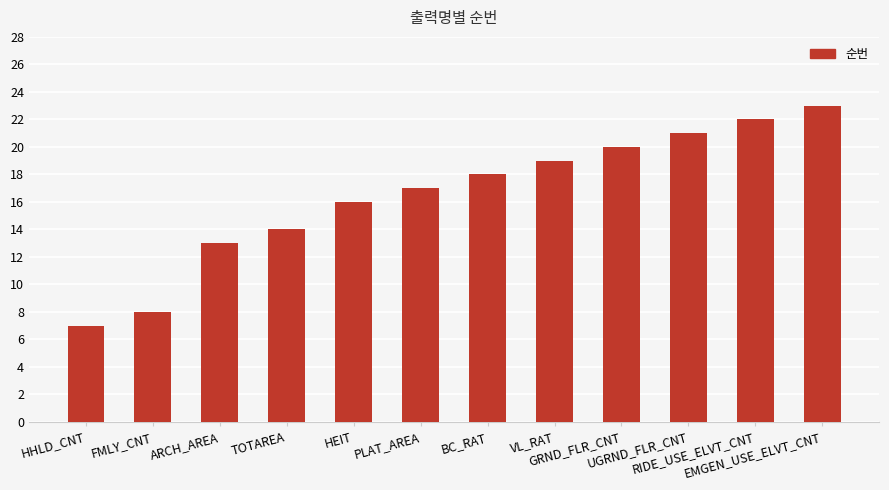

Reading left to right, what are all the values shown in this chart?

HHLD_CNT=7	FMLY_CNT=8	ARCH_AREA=13	TOTAREA=14	HEIT=16	PLAT_AREA=17	BC_RAT=18	VL_RAT=19	GRND_FLR_CNT=20	UGRND_FLR_CNT=21	RIDE_USE_ELVT_CNT=22	EMGEN_USE_ELVT_CNT=23